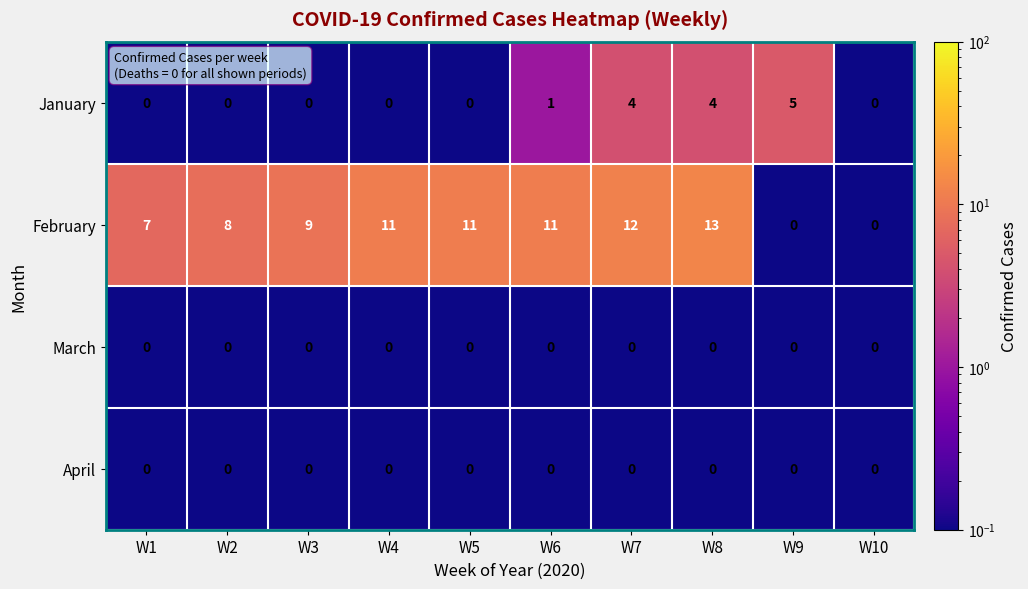

What is the difference between the maximum and second lowest values in the January series?

5